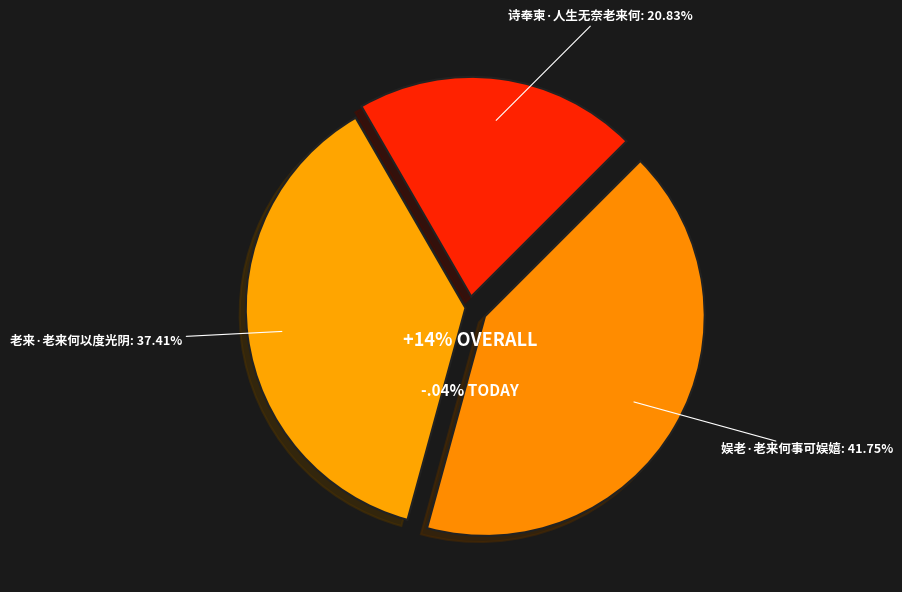

Rank the categories by value from lowest to highest.

诗奉柬·人生无奈老来何, 老来·老来何以度光阴, 娱老·老来何事可娱嬉